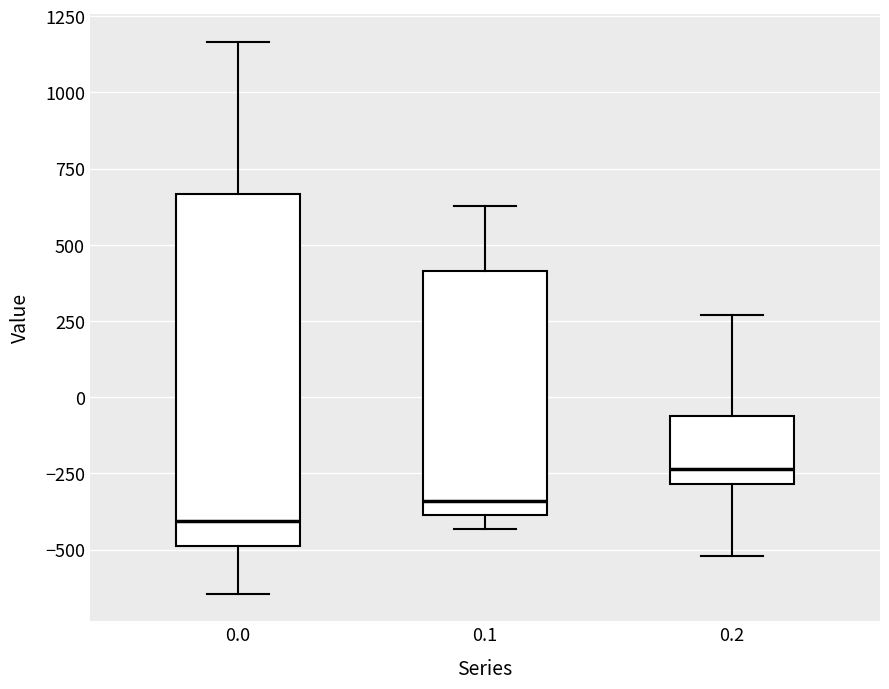

Reading left to right, transcribe this box plot: for each box, give where its median line is, the range the box spans, and where its two whiskers end, as read against the y-axis. The values are not printed on the chart, so give them approximately, as read against the axis.

0.0: median -400, box -500 to 650, whiskers -650 to 1150
0.1: median -350, box -400 to 400, whiskers -450 to 650
0.2: median -250, box -300 to -50, whiskers -500 to 250